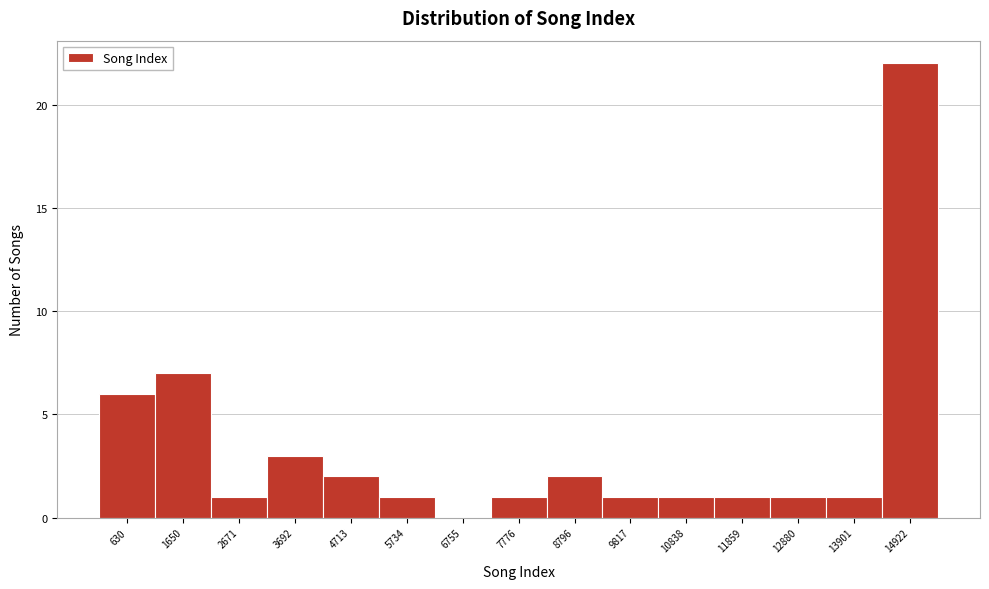

Reading left to right, list all the values displayed in this chart.

630=6	1650=7	2671=1	3692=3	4713=2	5734=1	6755=0	7776=1	8796=2	9817=1	10838=1	11859=1	12880=1	13901=1	14922=22